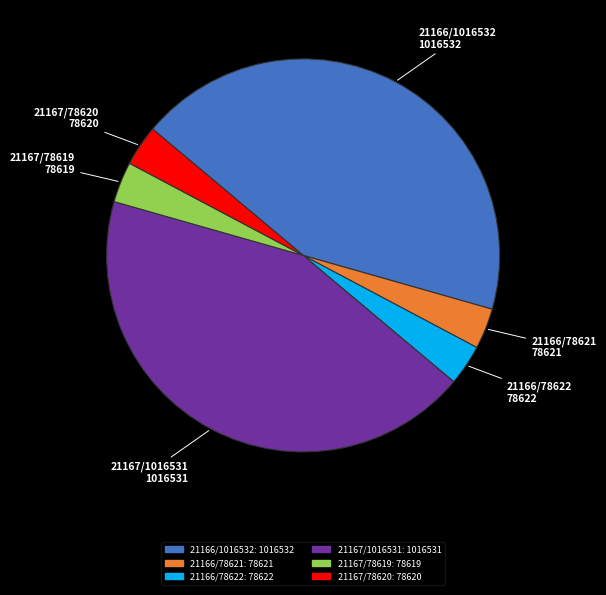

Is it true that 21167/1016531 is 43% of the pie?

True